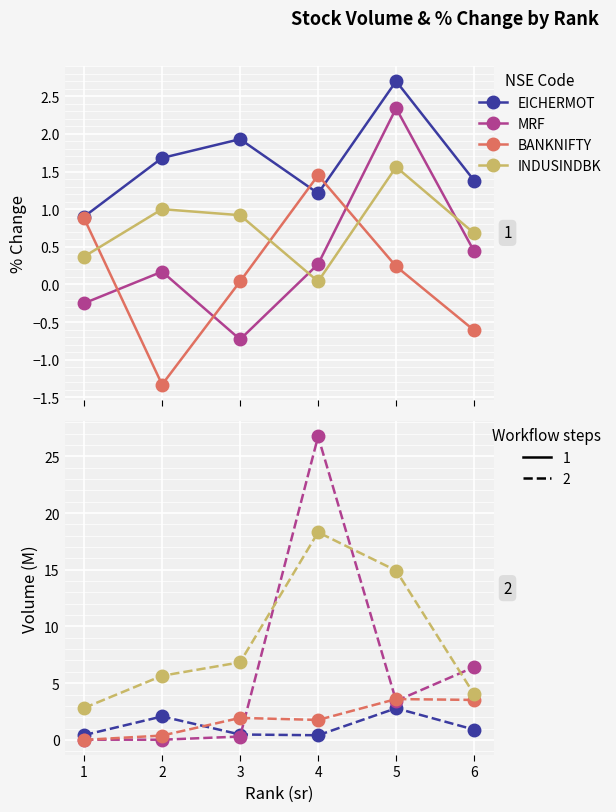

The BANKNIFTY series shows 0.4 at 2. True or false?

True